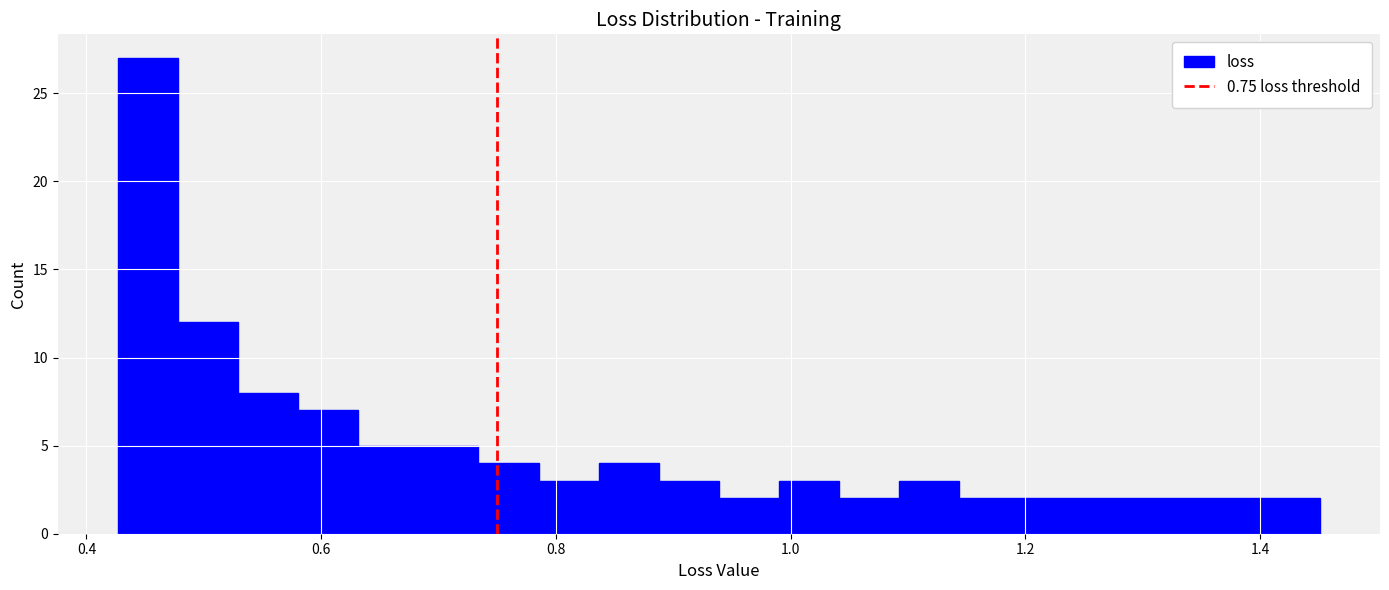

Around what value on the x-axis is the tallest bar? Give the approximate position of its centre, as read against the axis.

0.46